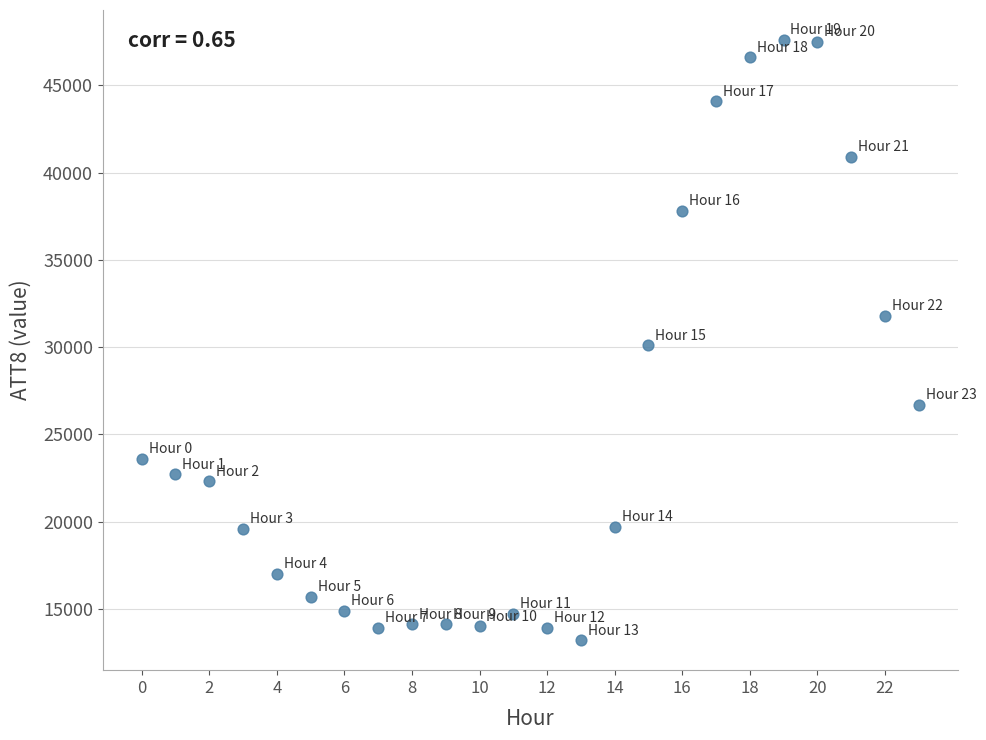

What is the range of Y values (max minus min)?

34400